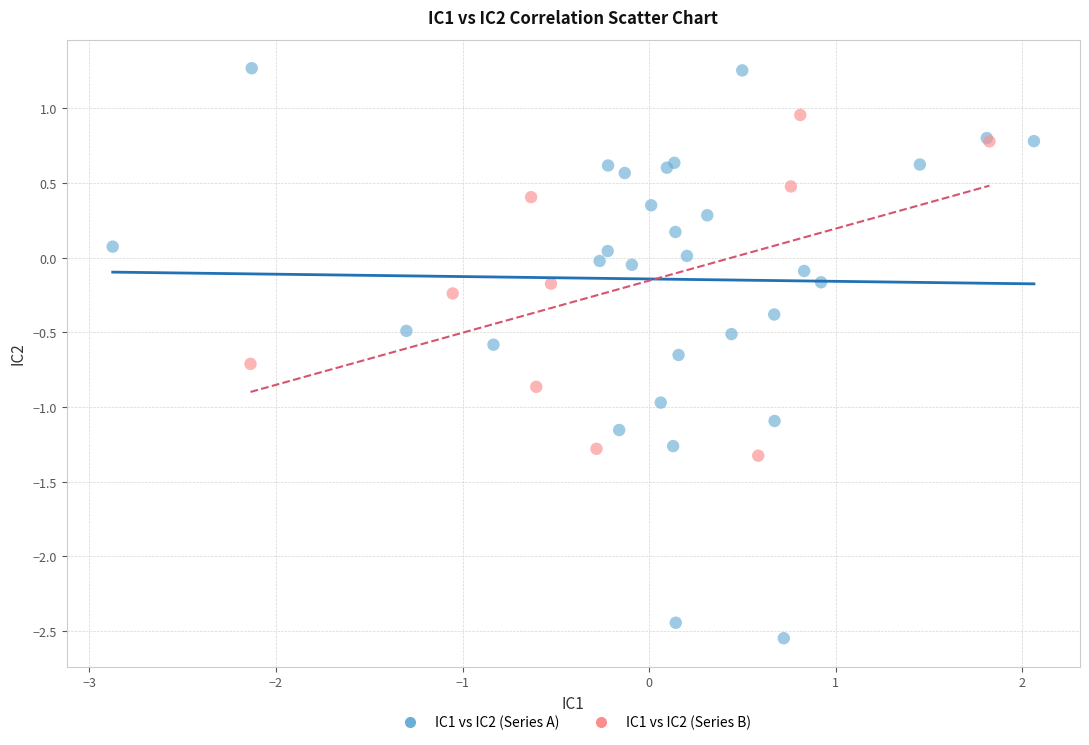

What are all the series names shown in the legend?

IC1 vs IC2 (Series A), IC1 vs IC2 (Series B)